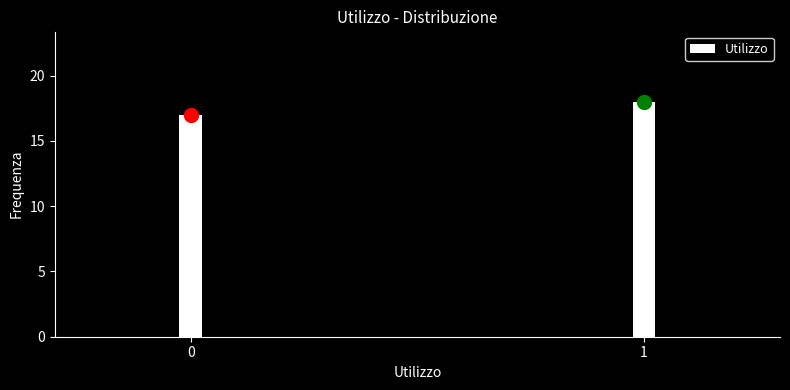

Reading left to right, list all the values displayed in this chart.

0=17	1=18